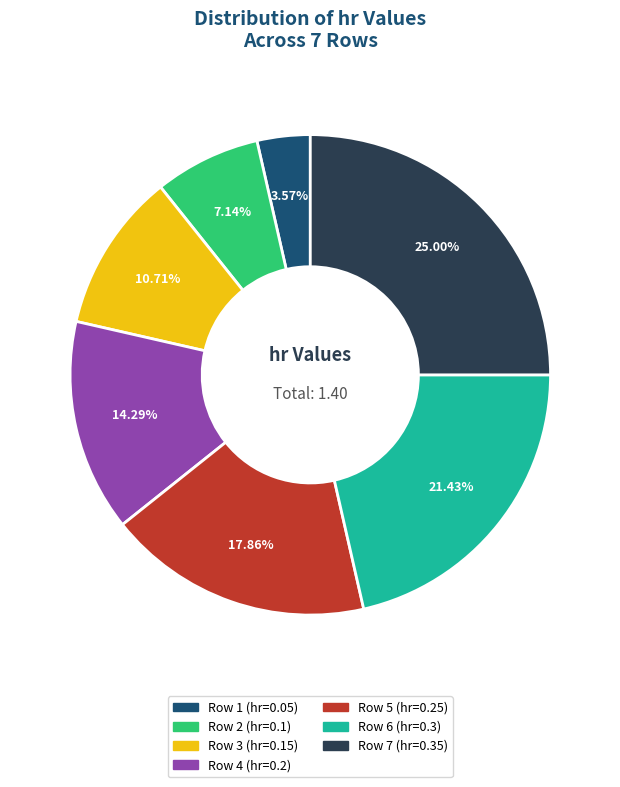

Between Row 3 and Row 7, which is larger?

Row 7